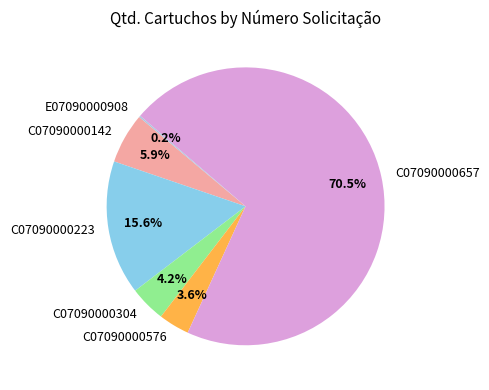

True or false: C07090000576 accounts for 4% of the total.

True